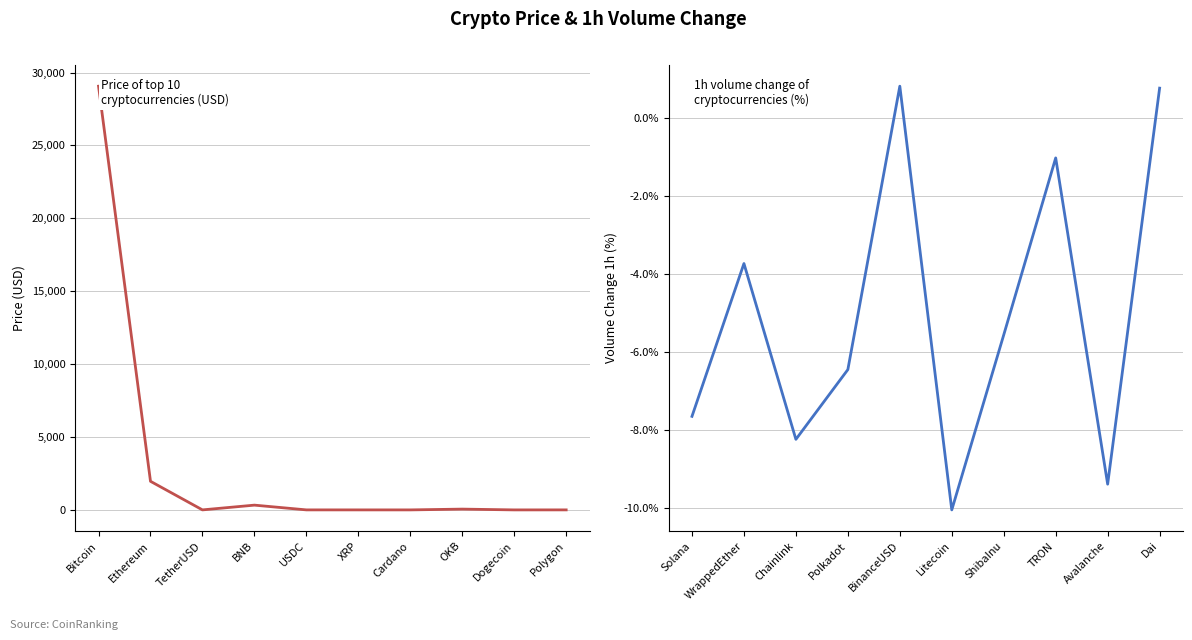

The Price (USD) series shows 326.9 at BNB. True or false?

True